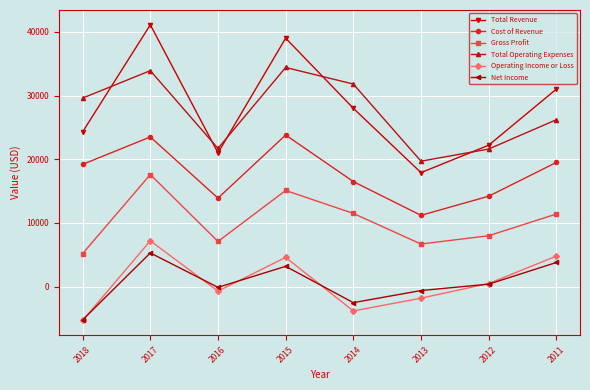

The Operating Income or Loss series shows -5300 at 2018. True or false?

True